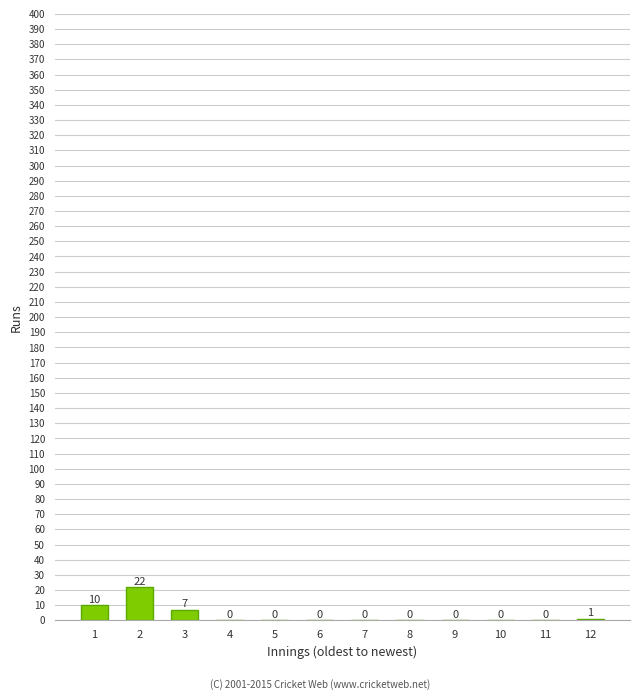

Reading left to right, list all the values displayed in this chart.

1=10	2=22	3=7	4=0	5=0	6=0	7=0	8=0	9=0	10=0	11=0	12=1